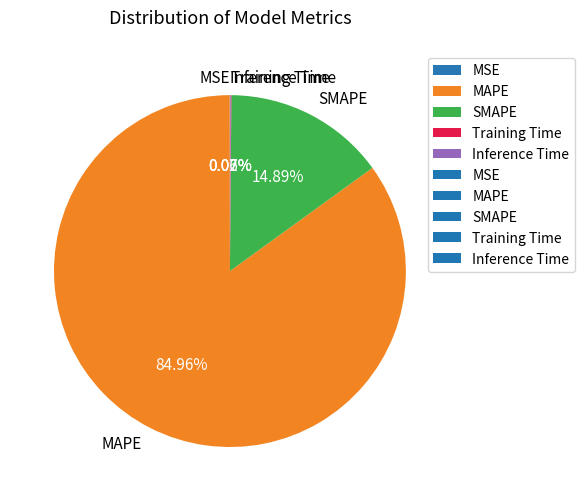

Which category has the biggest portion of the pie?

MAPE